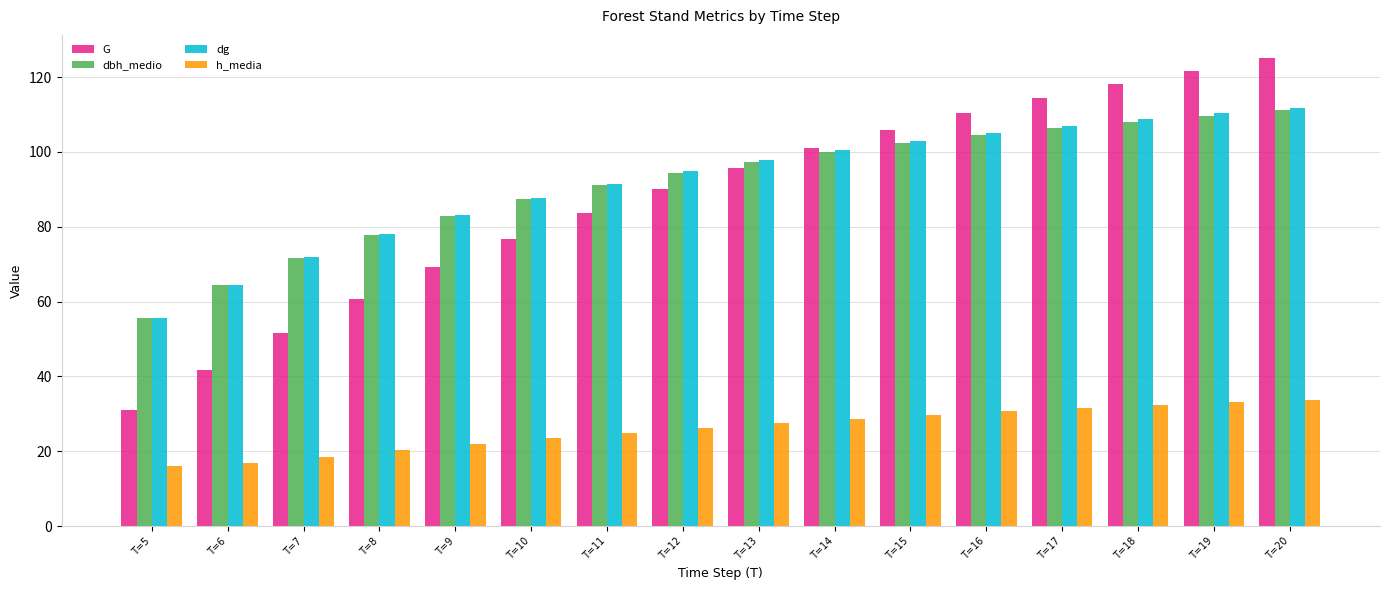

Rank the categories by G value from highest to lowest.

T=20, T=19, T=18, T=17, T=16, T=15, T=14, T=13, T=12, T=11, T=10, T=9, T=8, T=7, T=6, T=5